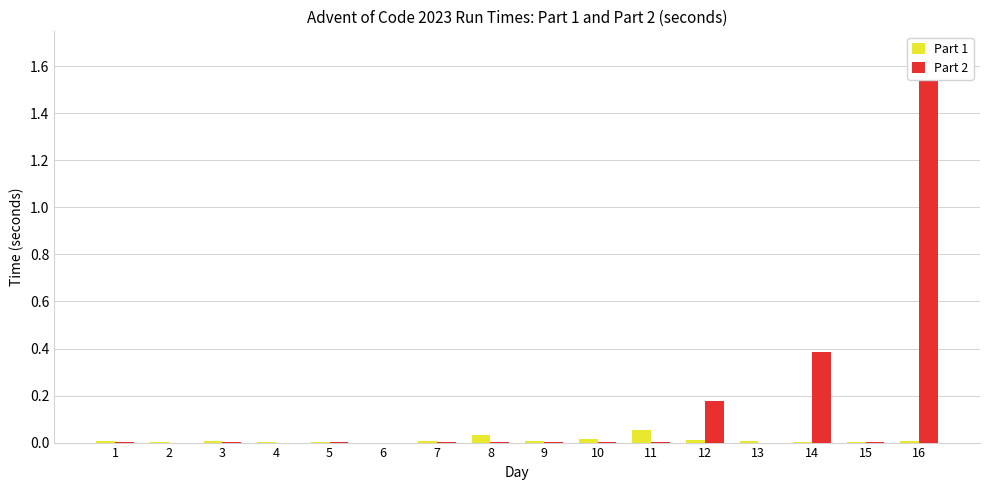

Rank the categories by Part 1 value from highest to lowest.

11, 8, 10, 12, 16, 9, 13, 7, 3, 1, 15, 4, 14, 2, 5, 6